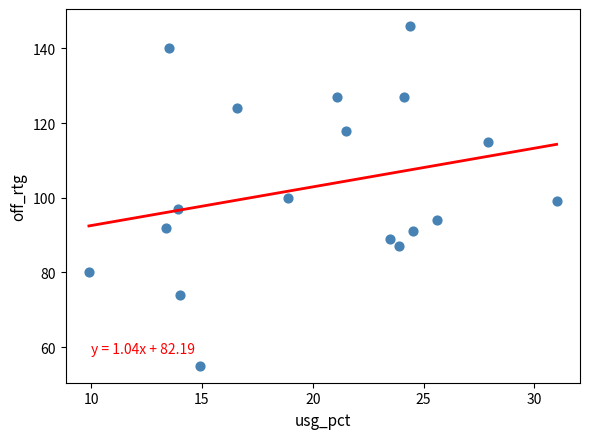

What is the range of Y values (max minus min)?

91